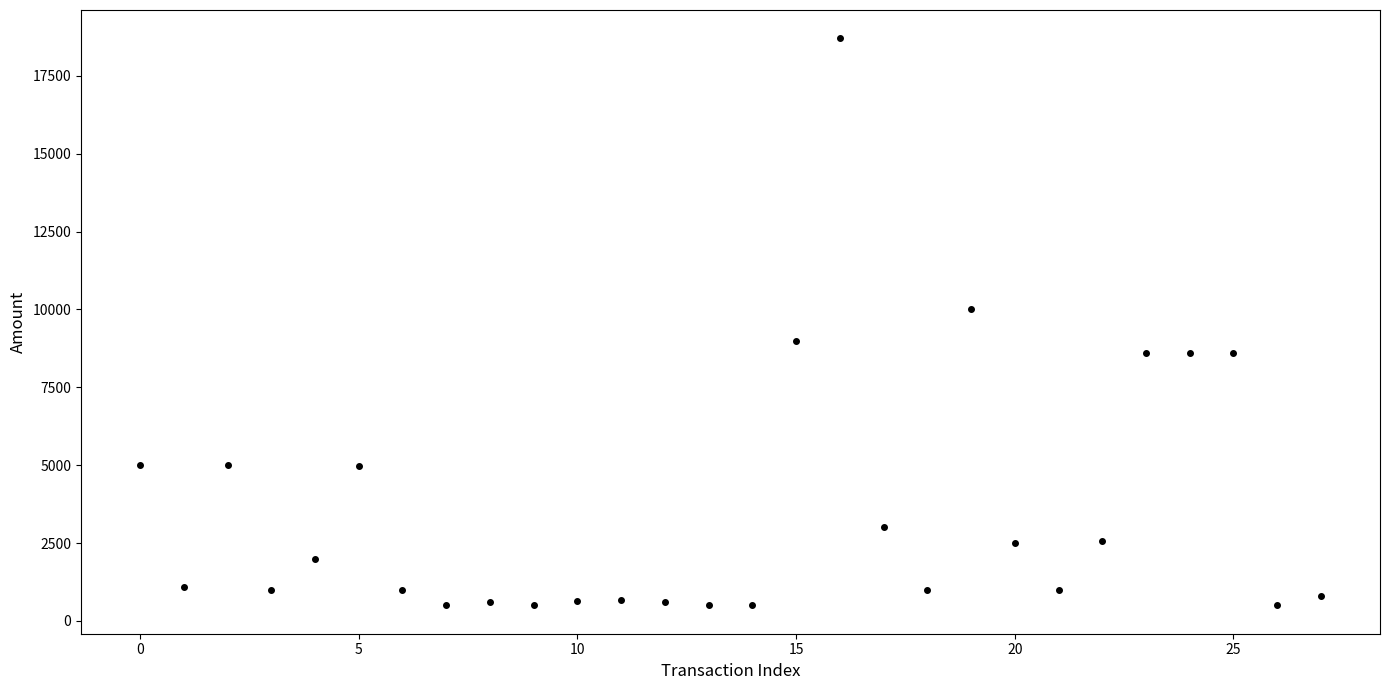

What is the range of Y values (max minus min)?

18201.0